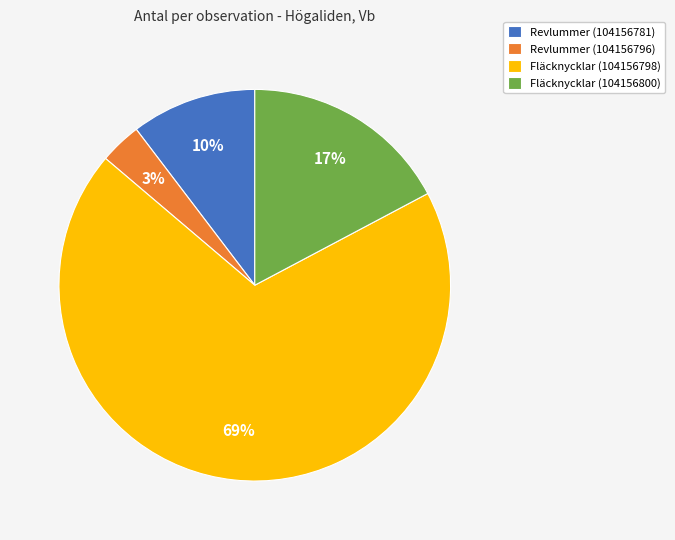

Which slice is the smallest?

Revlummer (104156796)